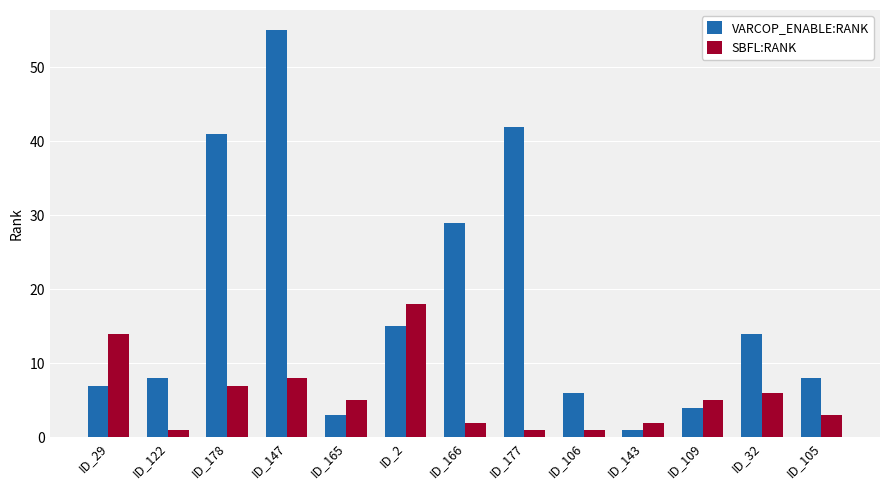

Which category has the highest value in the VARCOP_ENABLE:RANK series?

ID_147